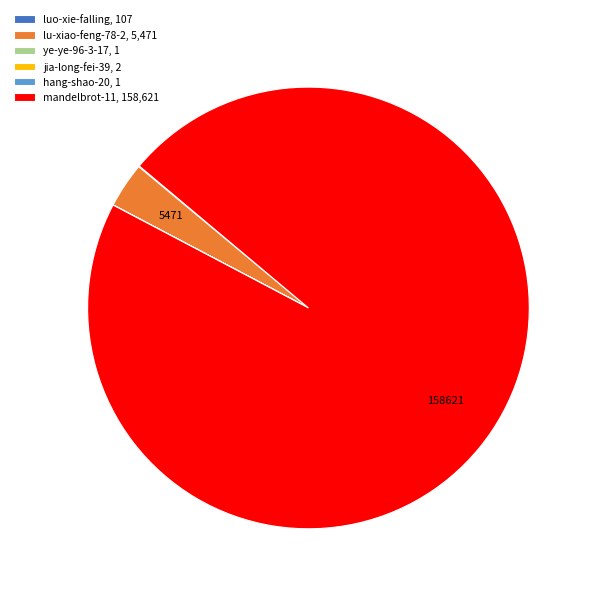

The lu-xiao-feng-78-2, 5,471 slice represents 11% of the pie. True or false?

False